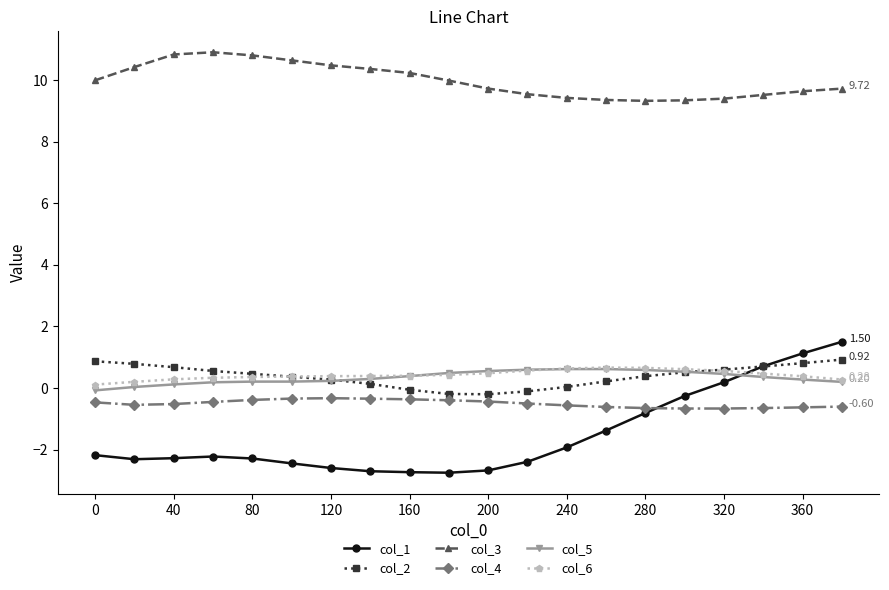

What is the average value of the col_3 series?

10.0